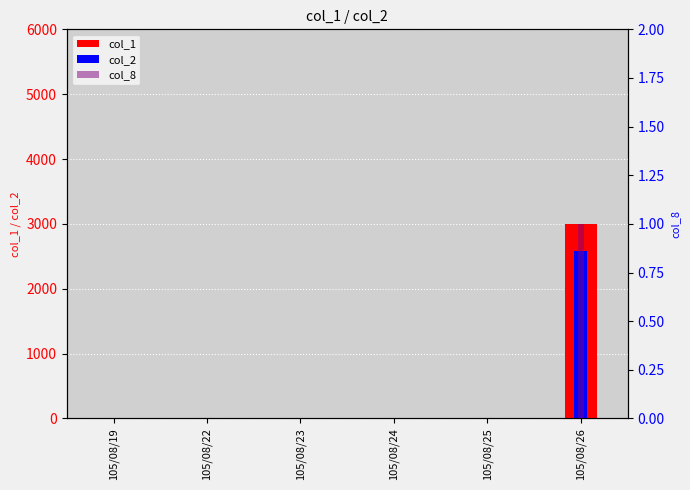

Is it true that col_1 equals 3935 at 105/08/26?

False